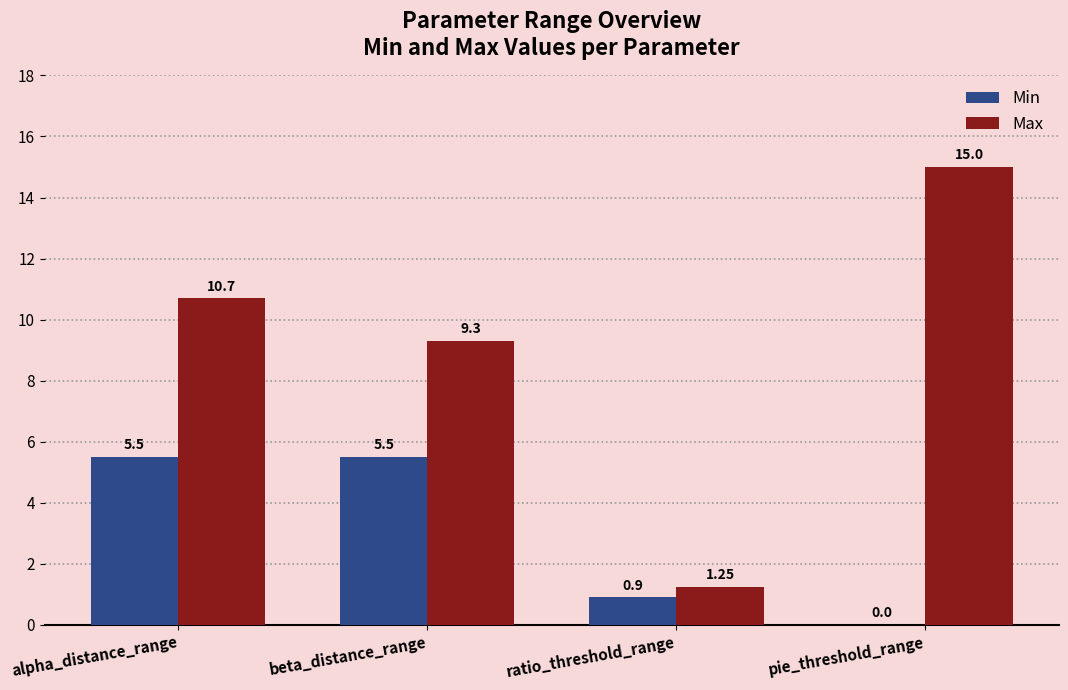

The Min series shows 0.9 at ratio_threshold_range. True or false?

True